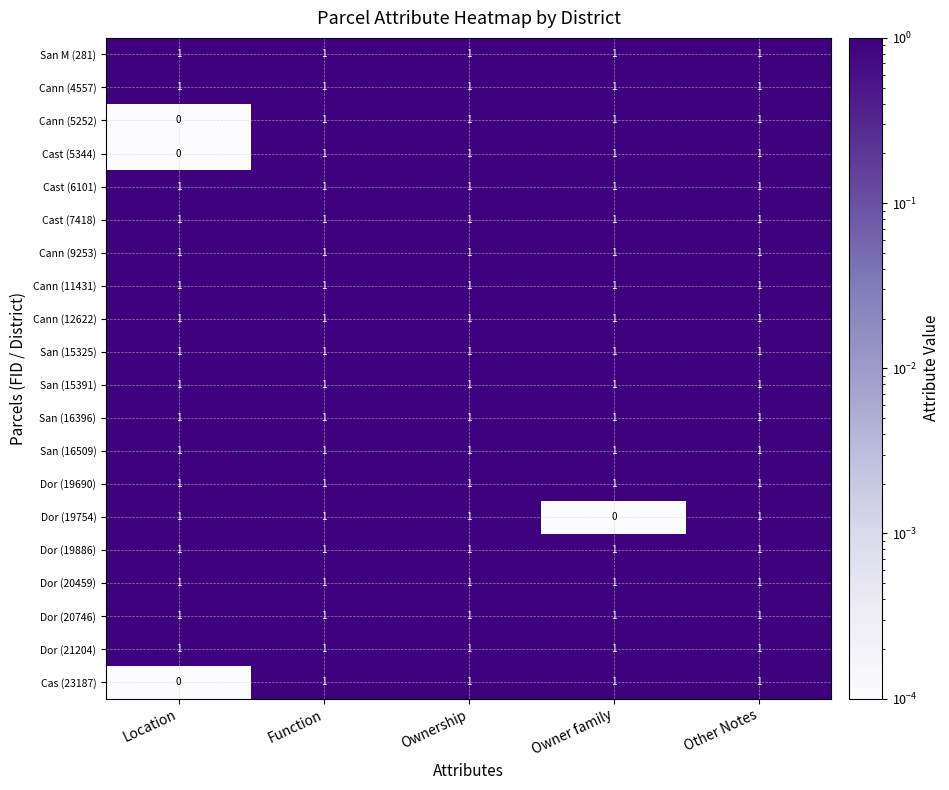

What is the sum of all Cast (5344) values?

4